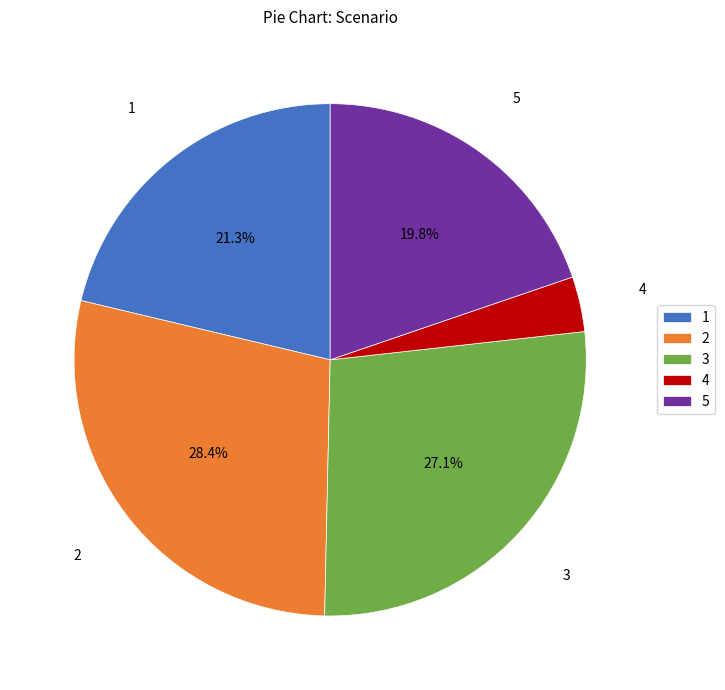

The 2 slice represents 34% of the pie. True or false?

False